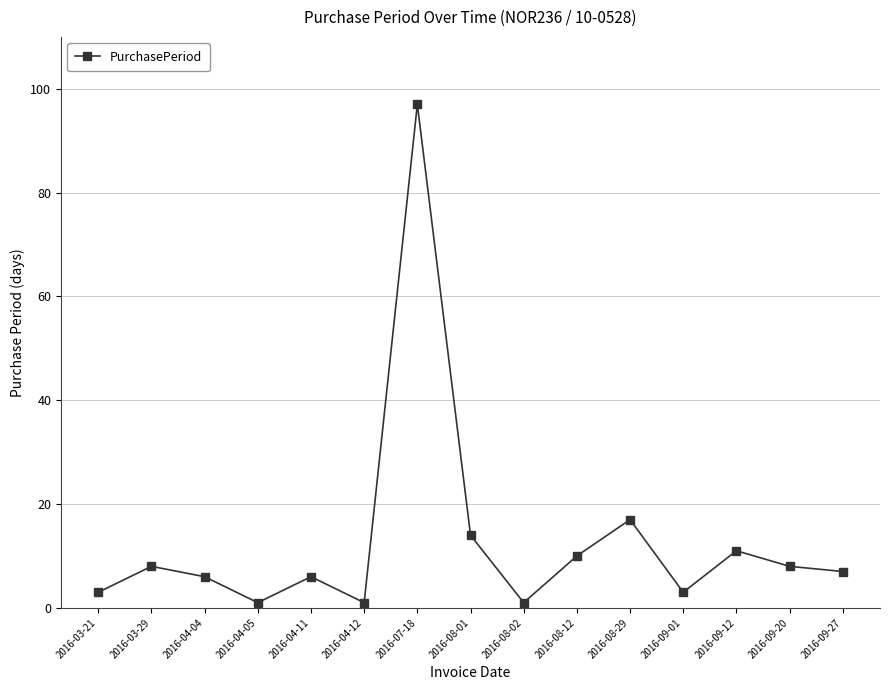

True or false: there are more than 2 points higher than both neighbors.

True